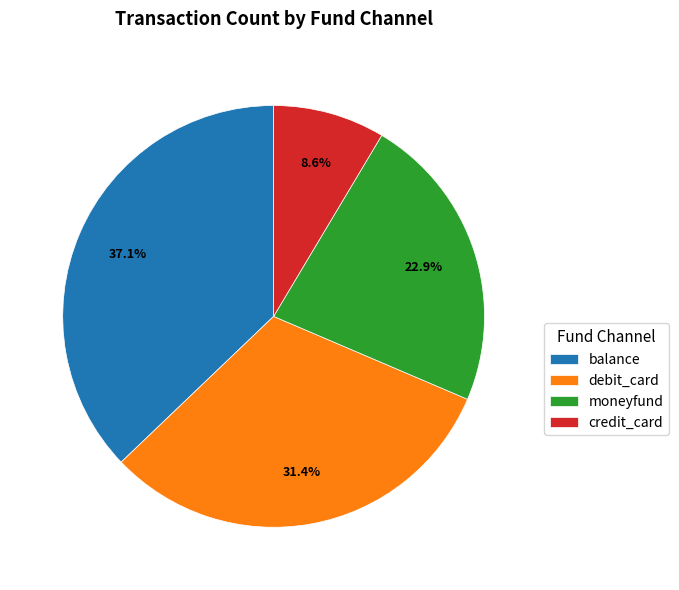

True or false: debit_card accounts for 24% of the total.

False